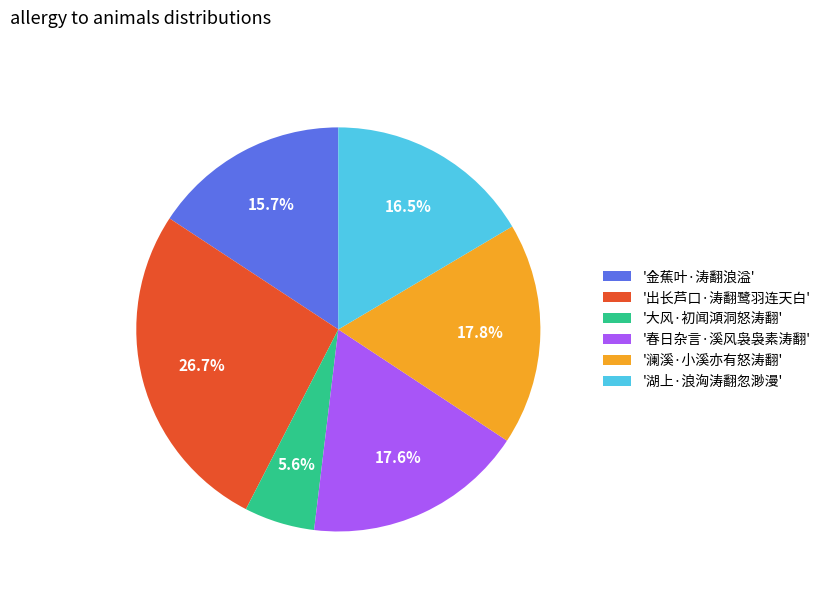

Is the sum of '湖上·浪洶涛翻忽渺漫' and '出长芦口·涛翻鹭羽连天白' greater than half?

No